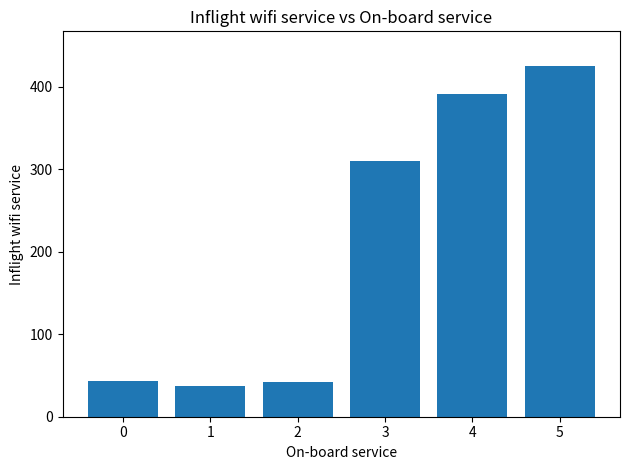

At which category does the chart reach its peak across all series?

5